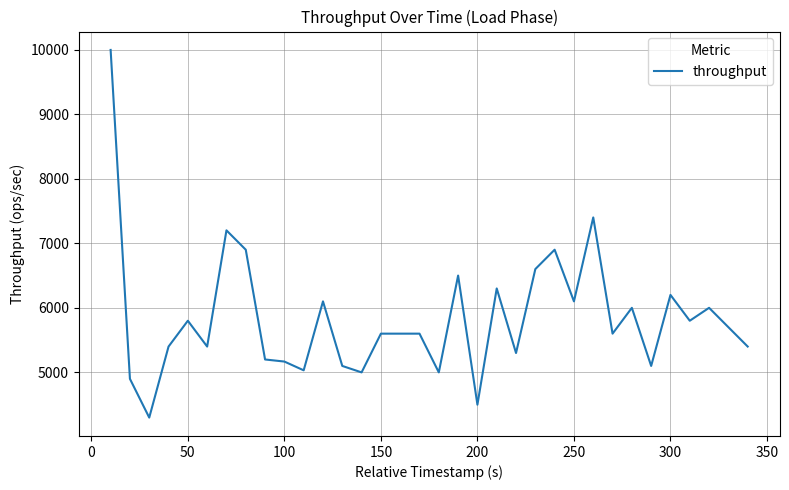

What is the difference between the maximum and minimum values?

5694.0